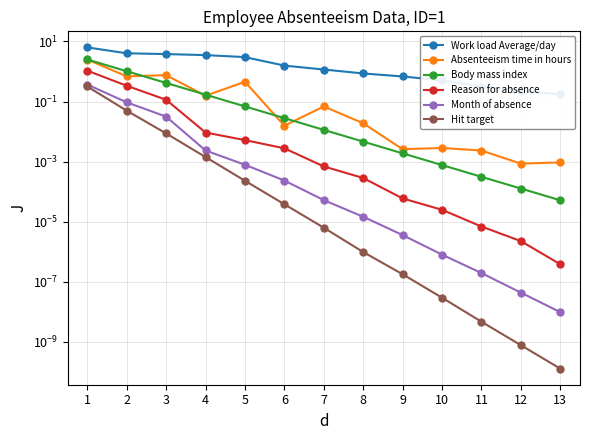

The Reason for absence series shows 0.6 at 2. True or false?

False